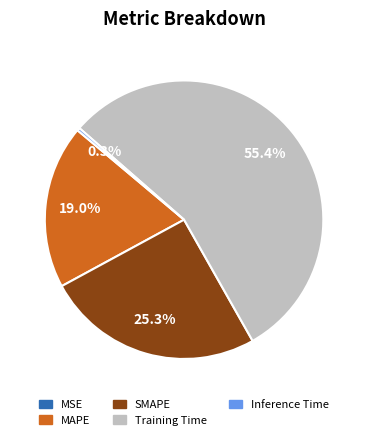

The SMAPE slice represents 14% of the pie. True or false?

False